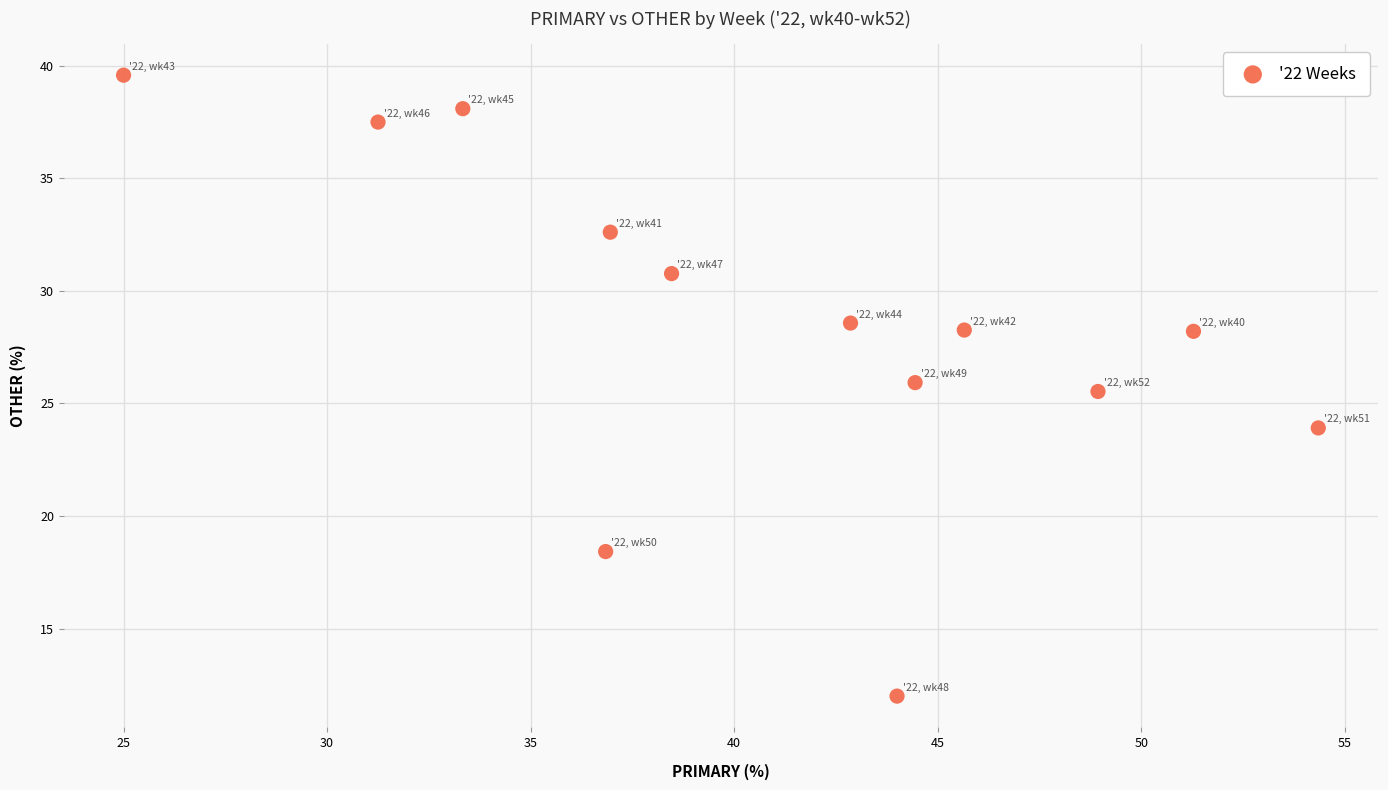

What is the range of X values (max minus min)?

29.3